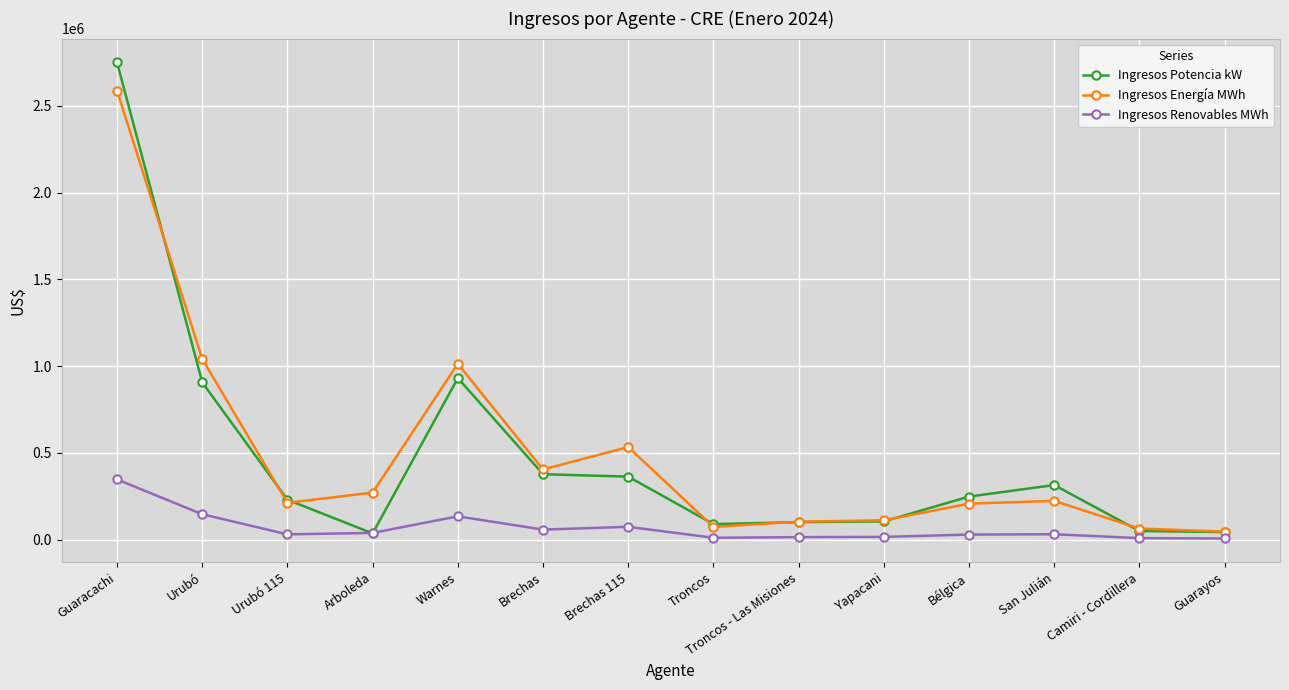

Is this an area chart (filled region under the line)?

No